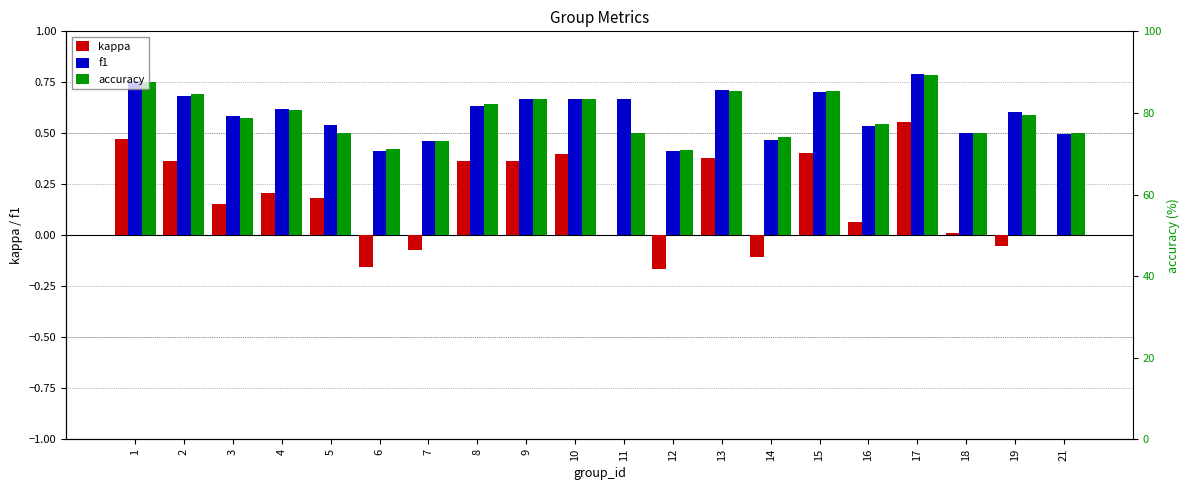

How many groups of bars are there?

20